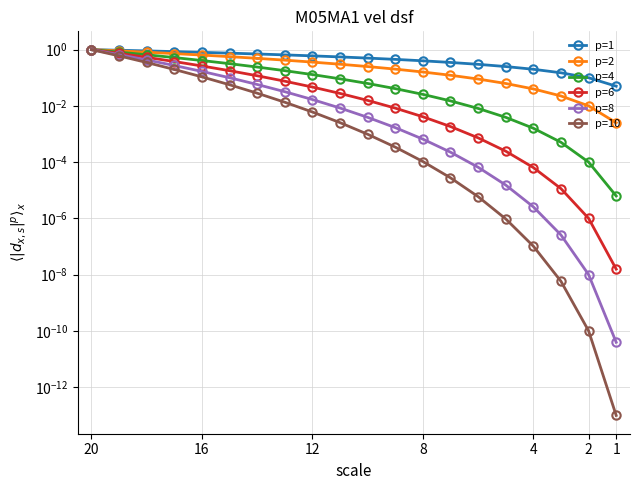

True or false: p=4 and p=8 intersect in this chart.

False